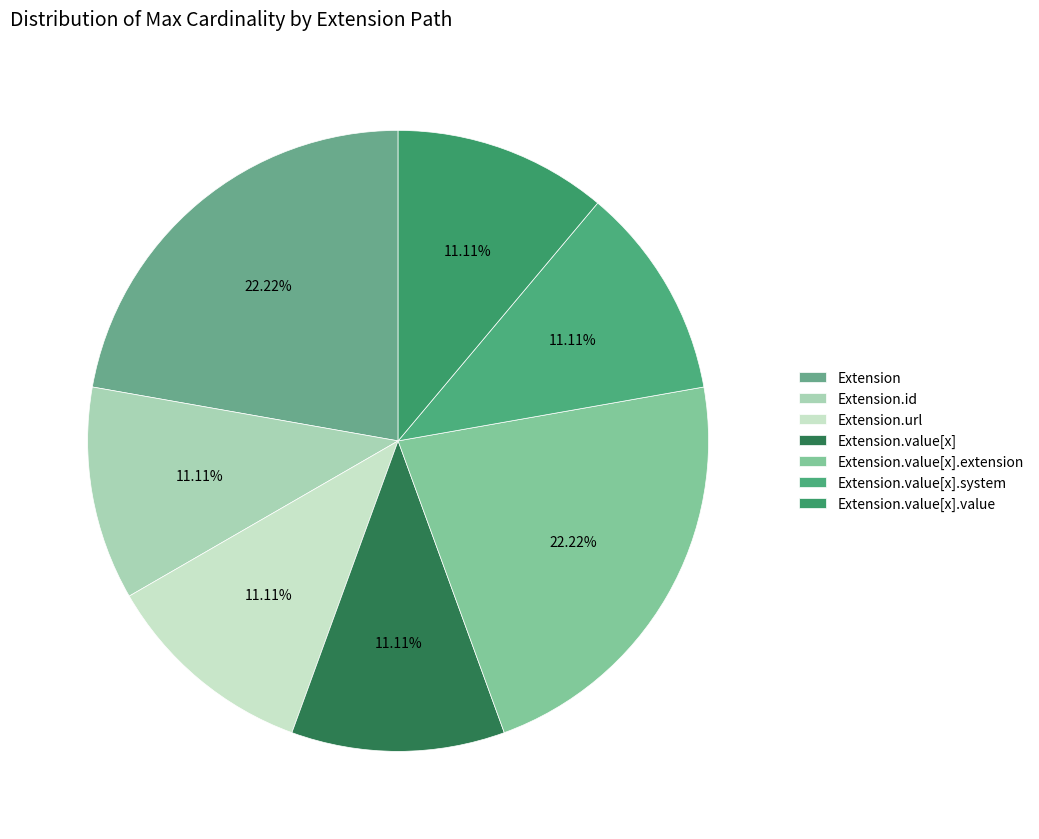

The Extension.url slice represents 88% of the pie. True or false?

False